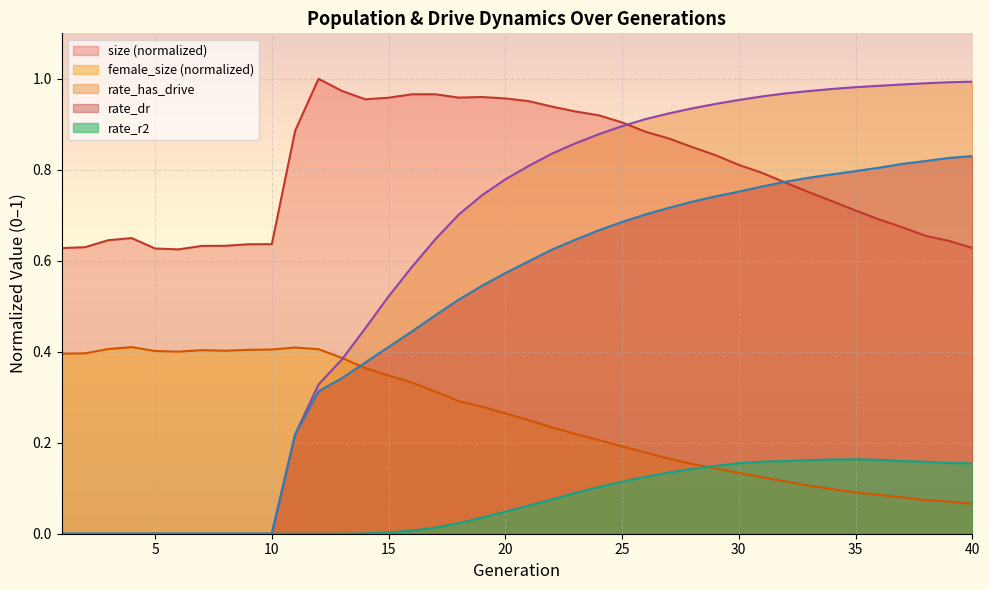

The rate_dr series shows 0.0 at 7. True or false?

True